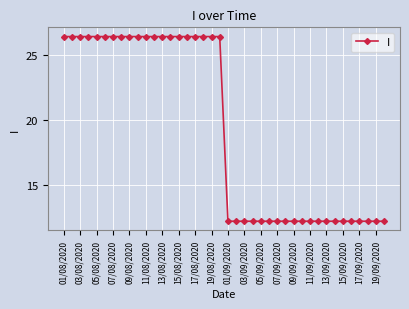

What is the average value?

19.3